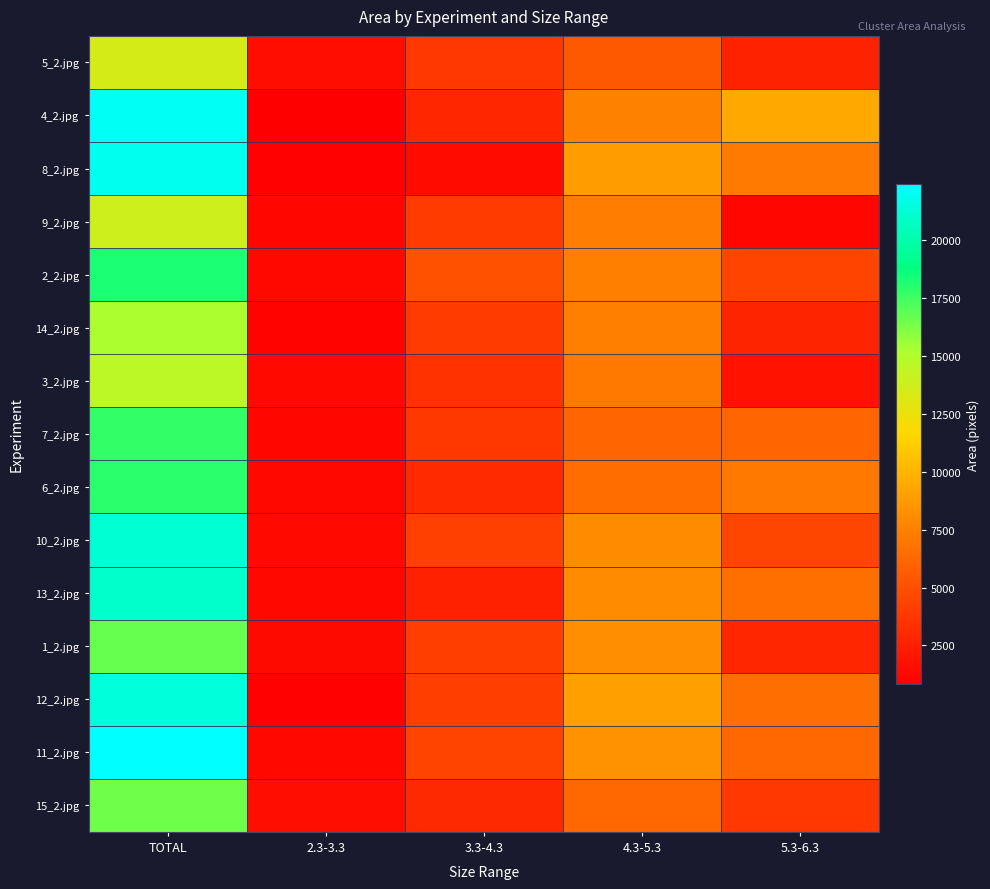

At 5.3-6.3, list the series in order from largest to smallest.

4_2.jpg, 8_2.jpg, 6_2.jpg, 13_2.jpg, 12_2.jpg, 11_2.jpg, 7_2.jpg, 10_2.jpg, 2_2.jpg, 15_2.jpg, 1_2.jpg, 14_2.jpg, 5_2.jpg, 3_2.jpg, 9_2.jpg